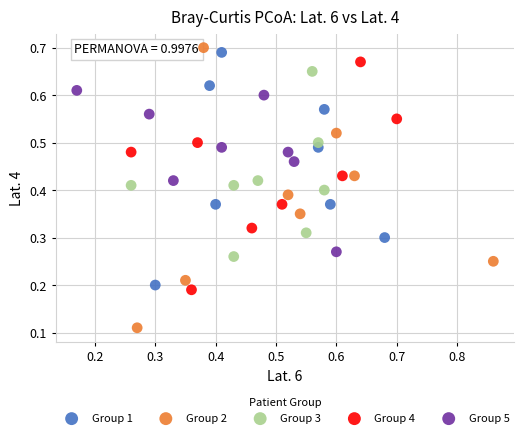

Which series has the largest Y range (max minus min)?

Group 2